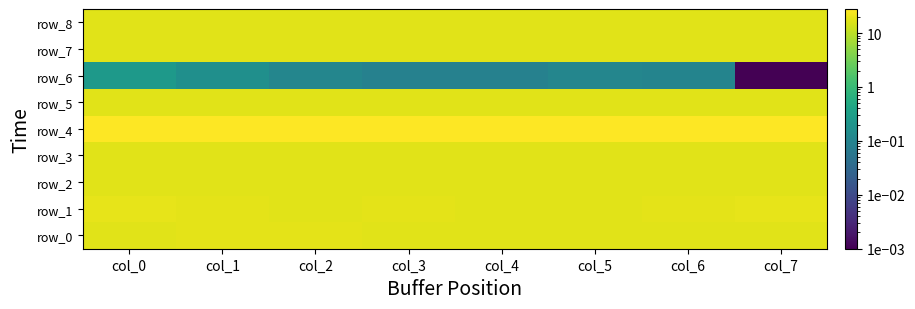

At which category is the sum across all series the highest?

col_0